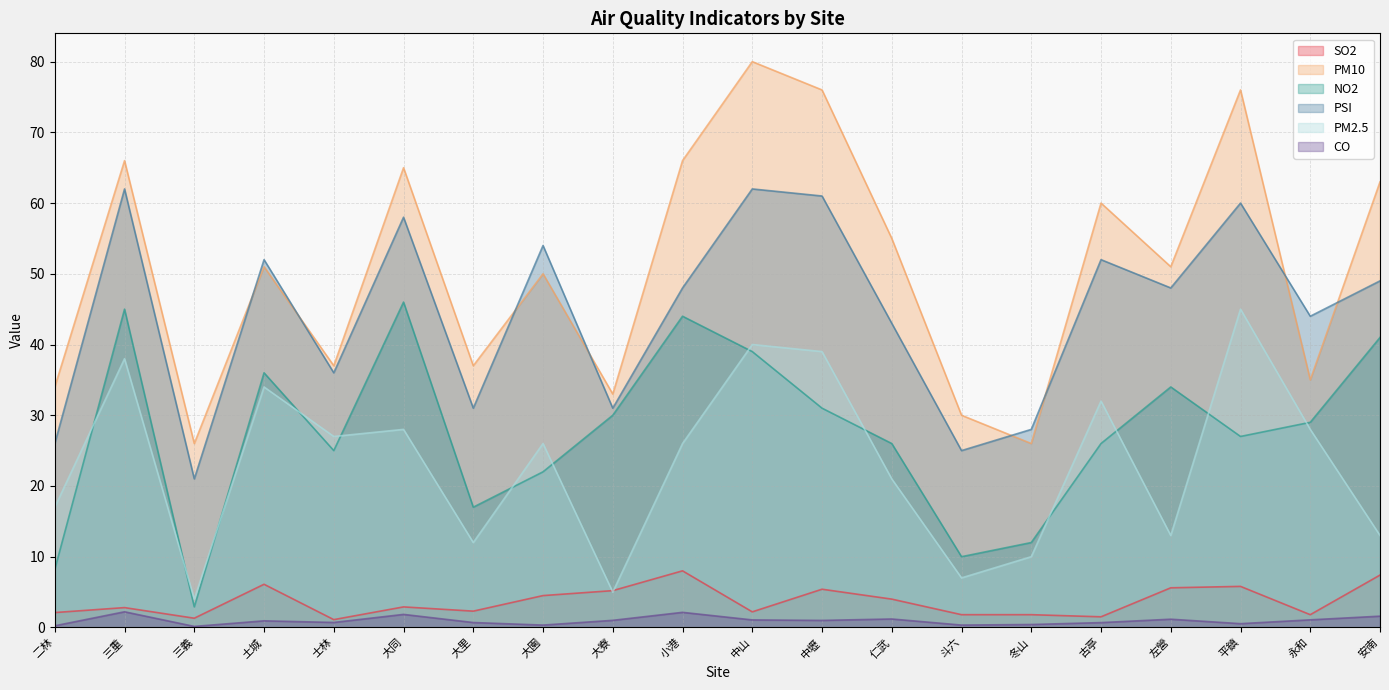

What position from the left is 永和?

19